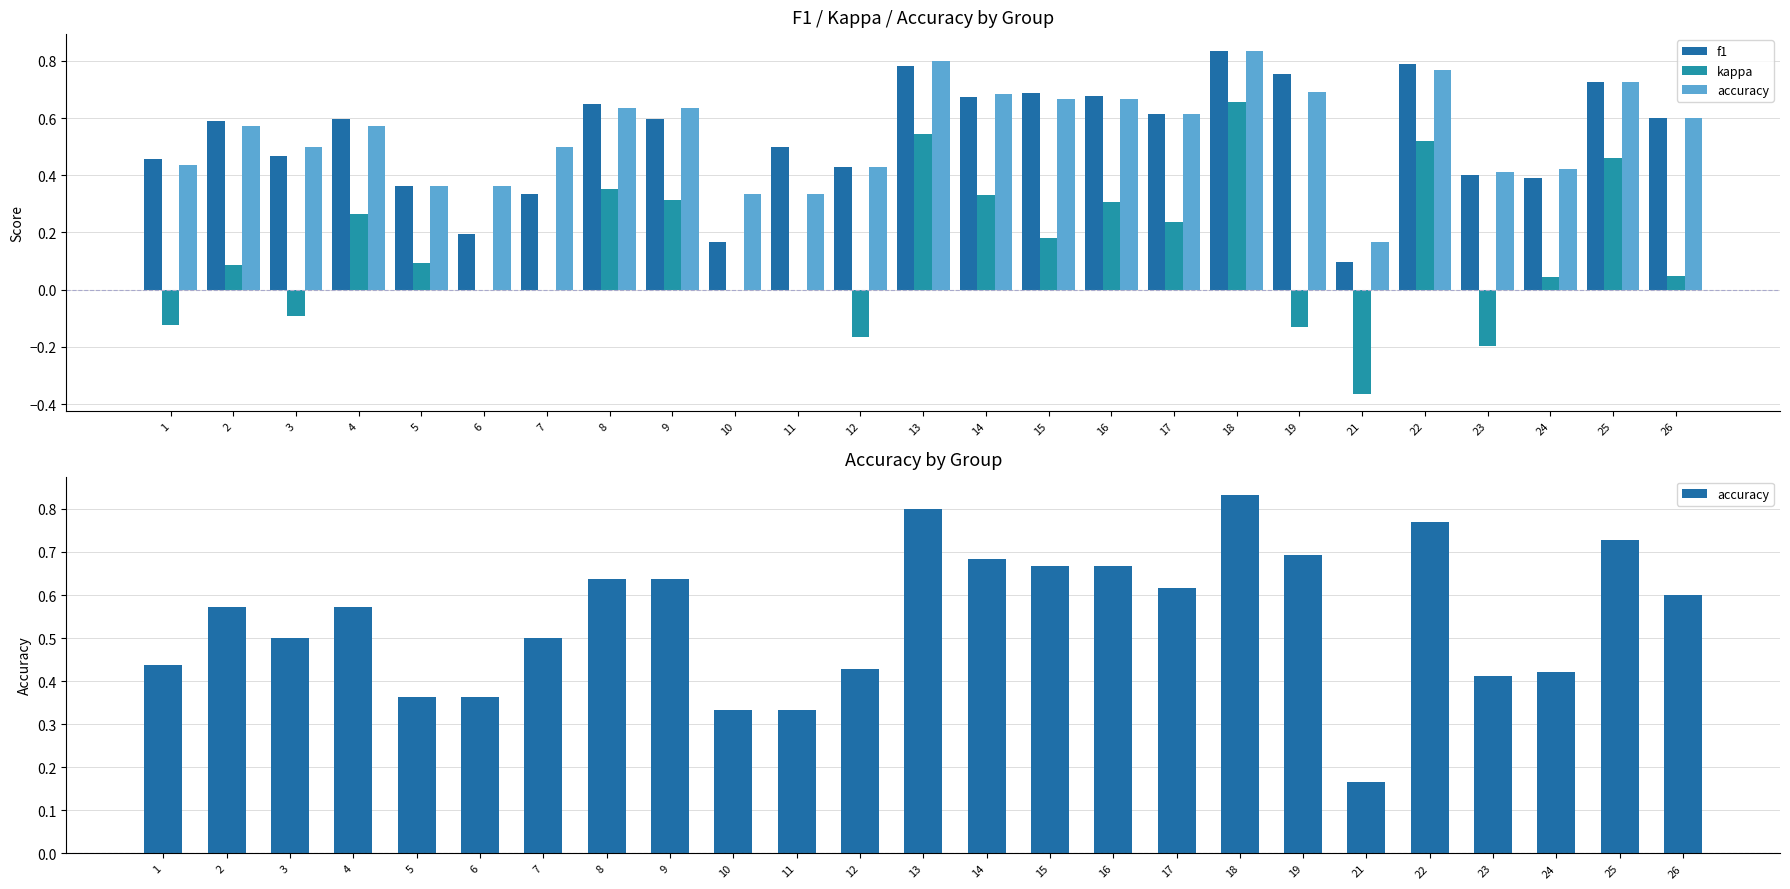

Rank the series by their maximum value, from highest to lowest.

f1, accuracy, kappa